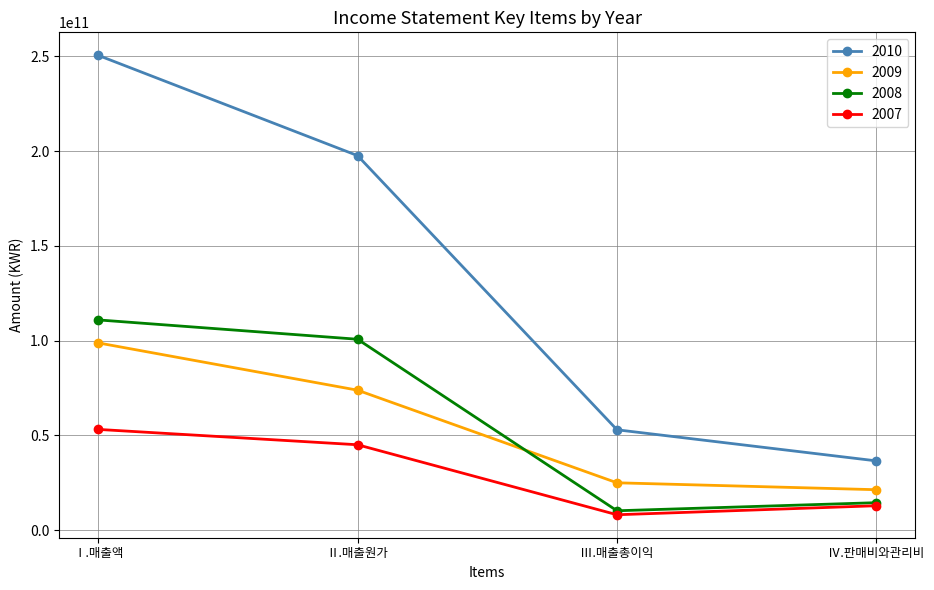

Which series has the largest range (max minus min)?

2010